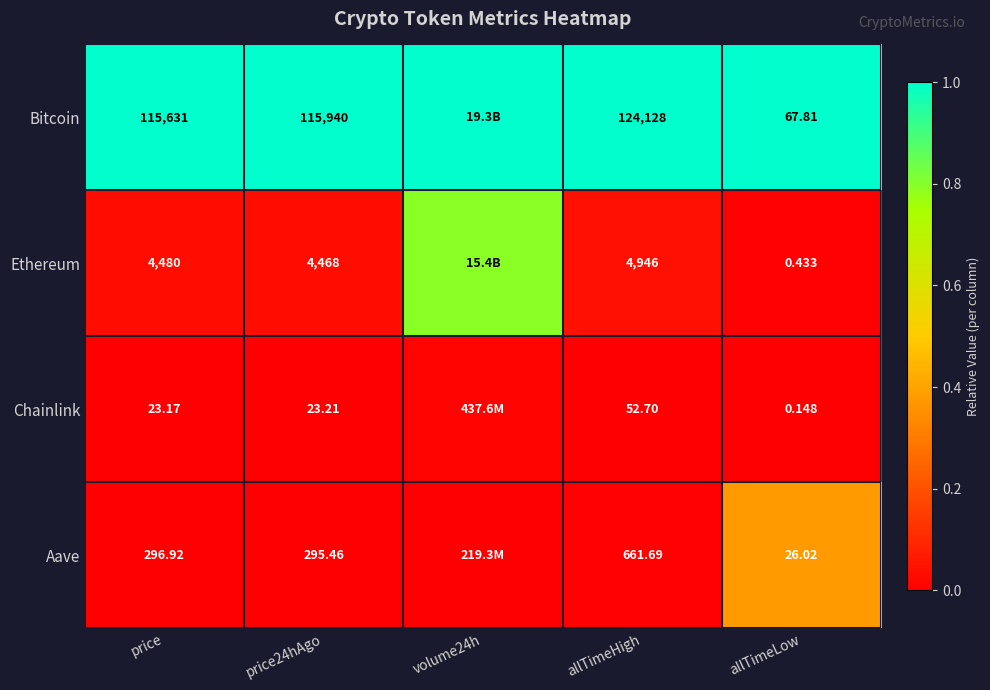

Is the value of Chainlink at allTimeHigh greater than the value of Aave at price24hAgo?

No